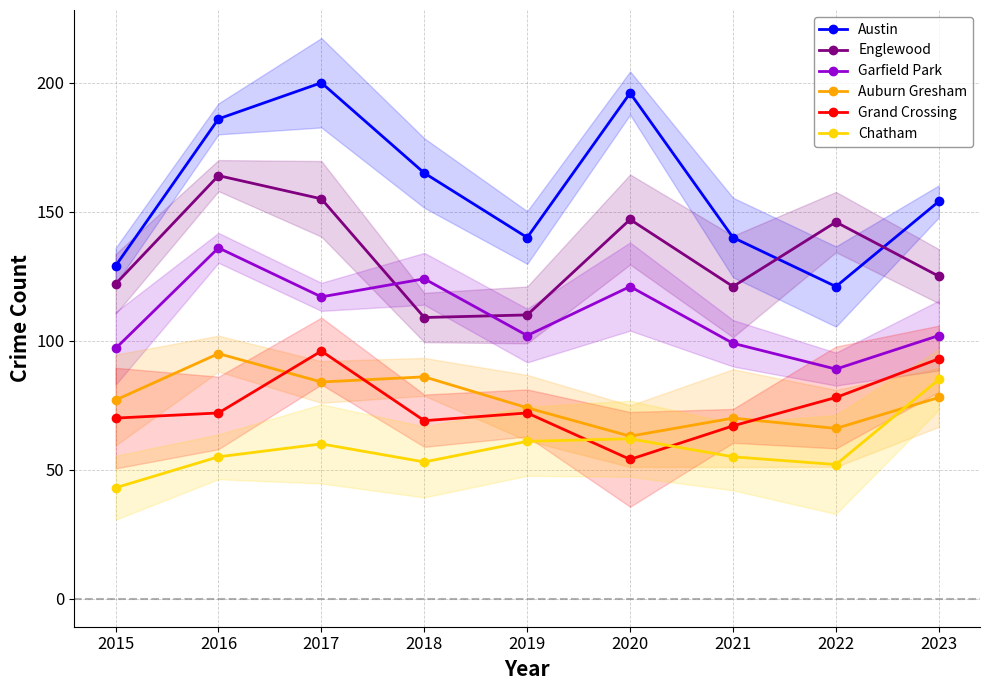

At which label is Englewood closest to 136?

2022